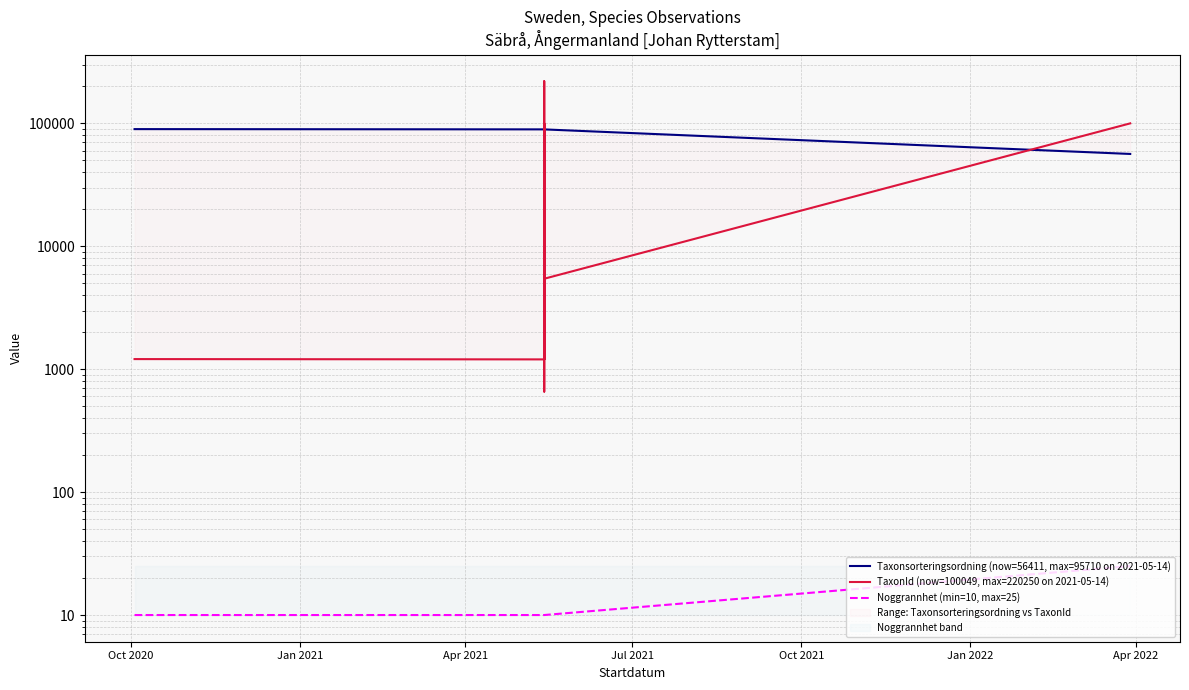

True or false: TaxonId (now=100049, max=220250 on 2021-05-14) and Noggrannhet (min=10, max=25) intersect in this chart.

False